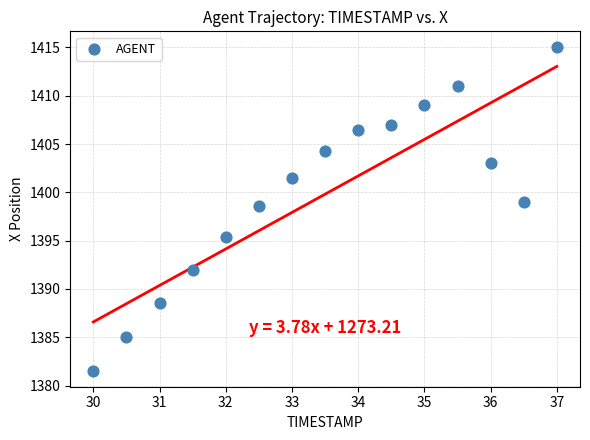

What is the range of X values (max minus min)?

7.0